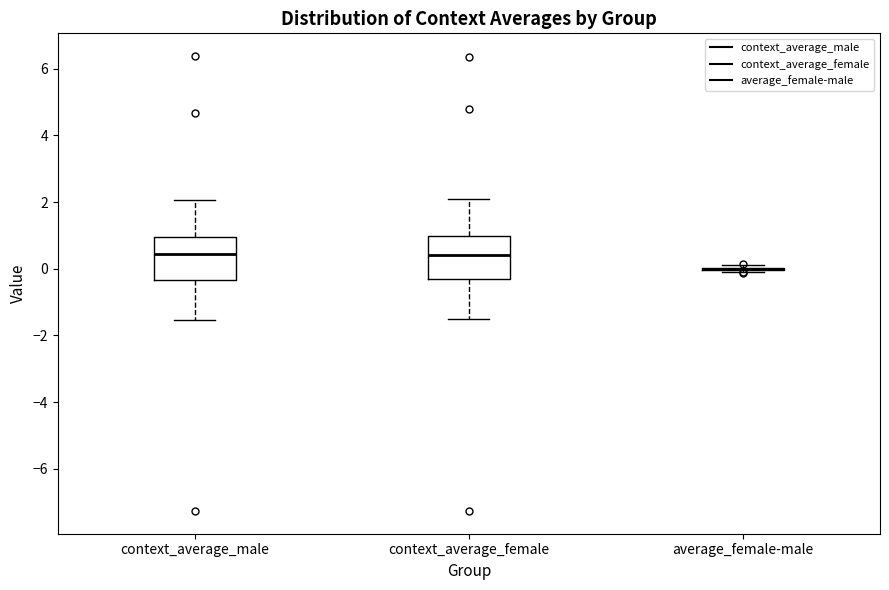

Reading left to right, read every box against the y-axis: the position of its median line, the range the box covers, and the ends of its whiskers. The values are not printed on the chart, so give them approximately, as read against the axis.

context_average_male: median 0.4, box -0.4 to 1.0, whiskers -1.6 to 2.0
context_average_female: median 0.4, box -0.4 to 1.0, whiskers -1.6 to 2.0
average_female-male: box collapsed to a line at 0.0, whiskers 0.0 to 0.2